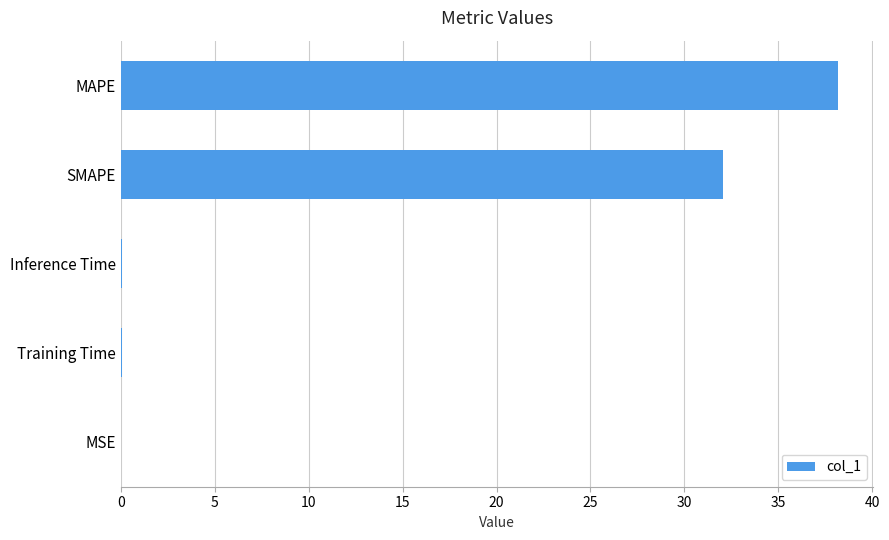

What is the sum of all values?

70.3